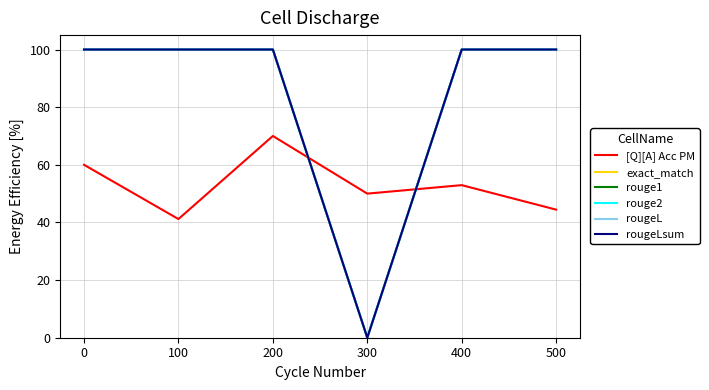

How many interior local valleys does the rougeLsum series have?

1